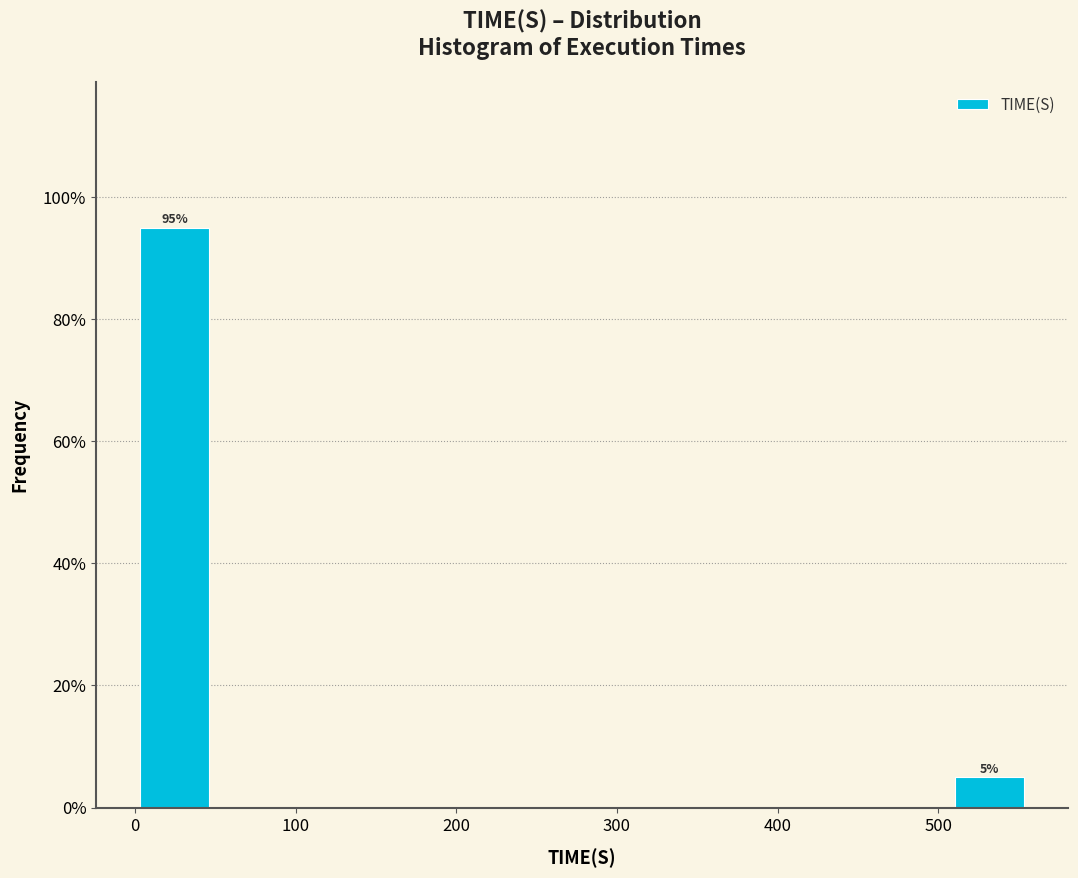

Which range on the x-axis has the tallest bar?

0 to 50